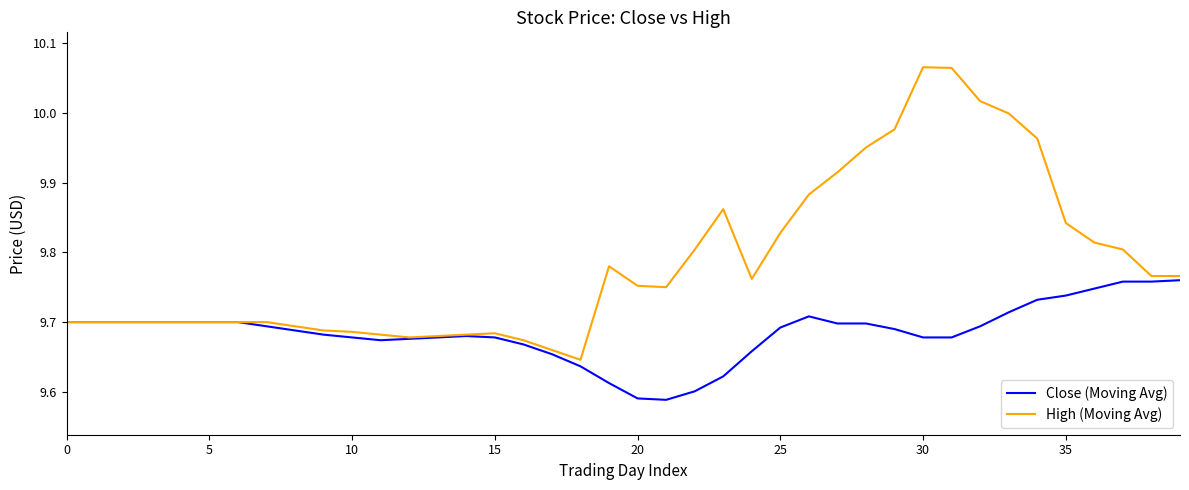

What is the sum of all High (Moving Avg) values?

391.4